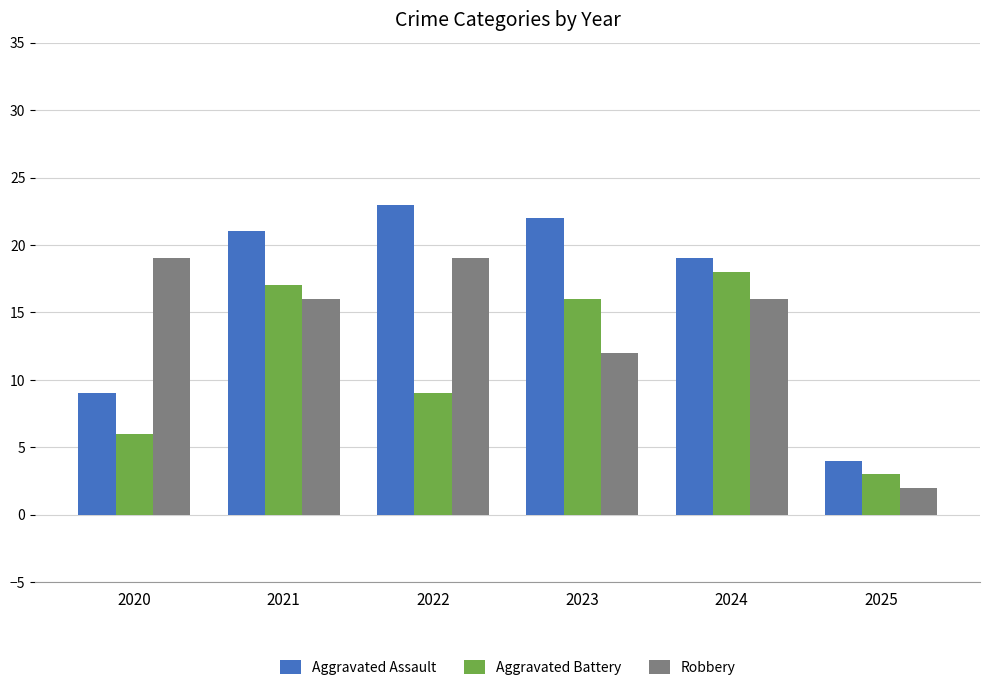

Which series has the largest range (max minus min)?

Aggravated Assault